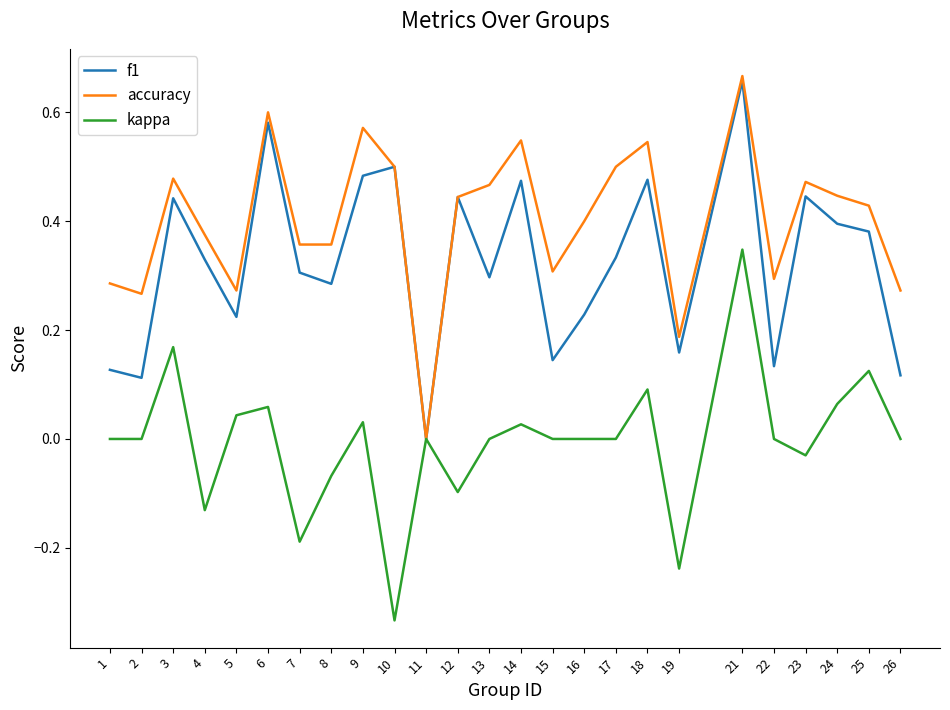

What is the spread (max minus min) of values at 10?

0.8